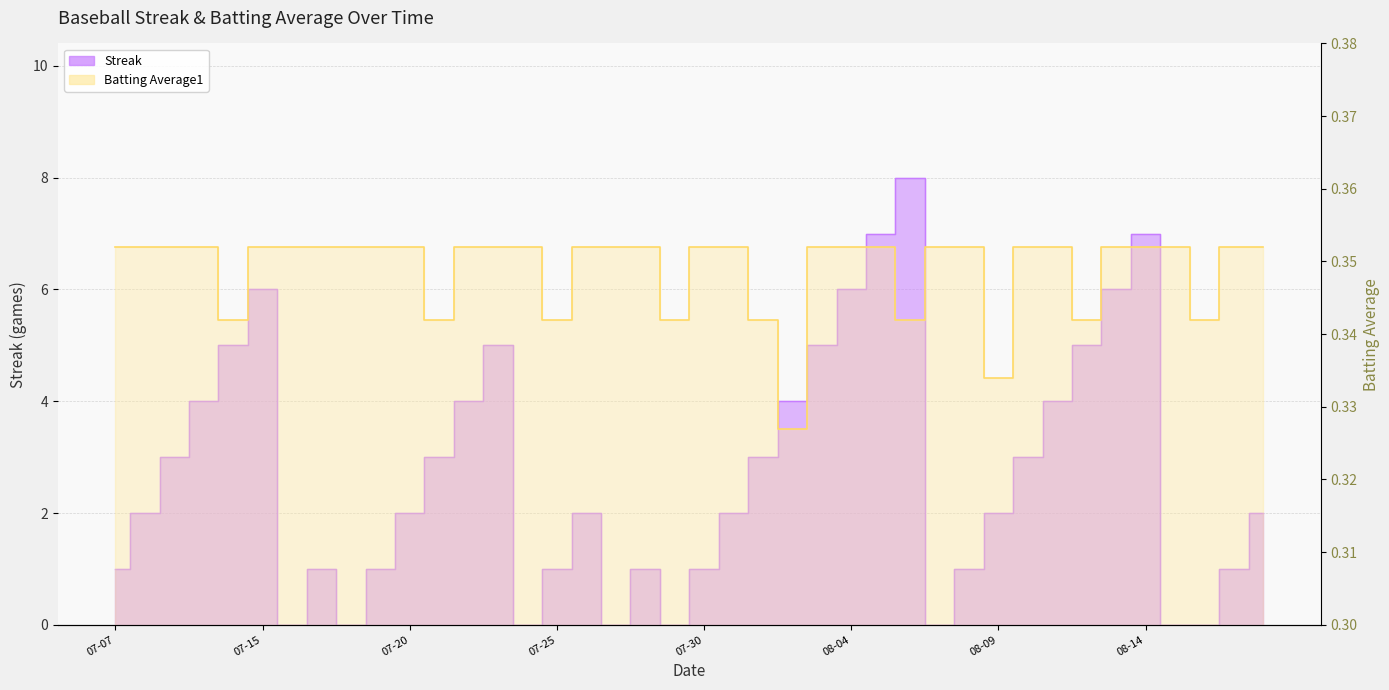

Which category has the lowest value across all series?

2010-07-16